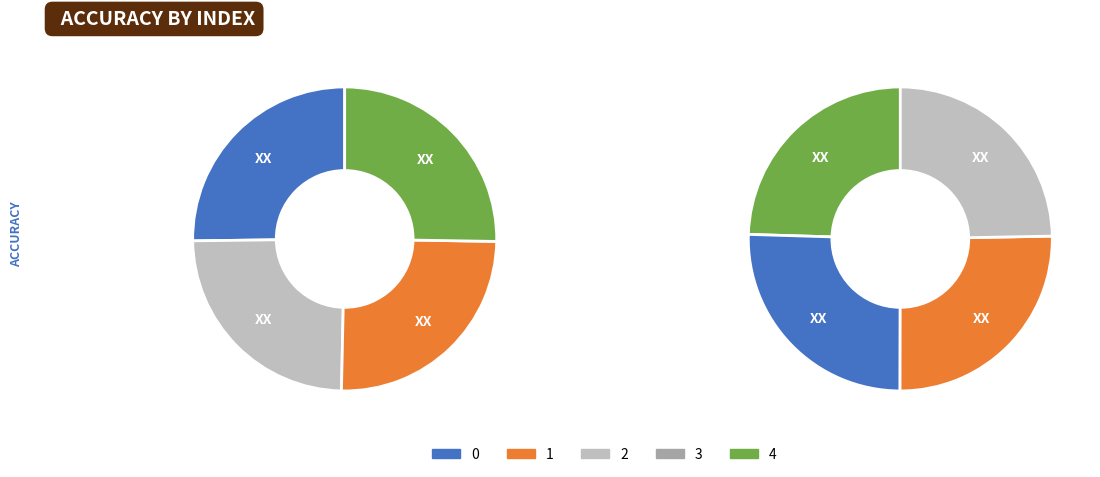

The 3 slice represents 31% of the pie. True or false?

False